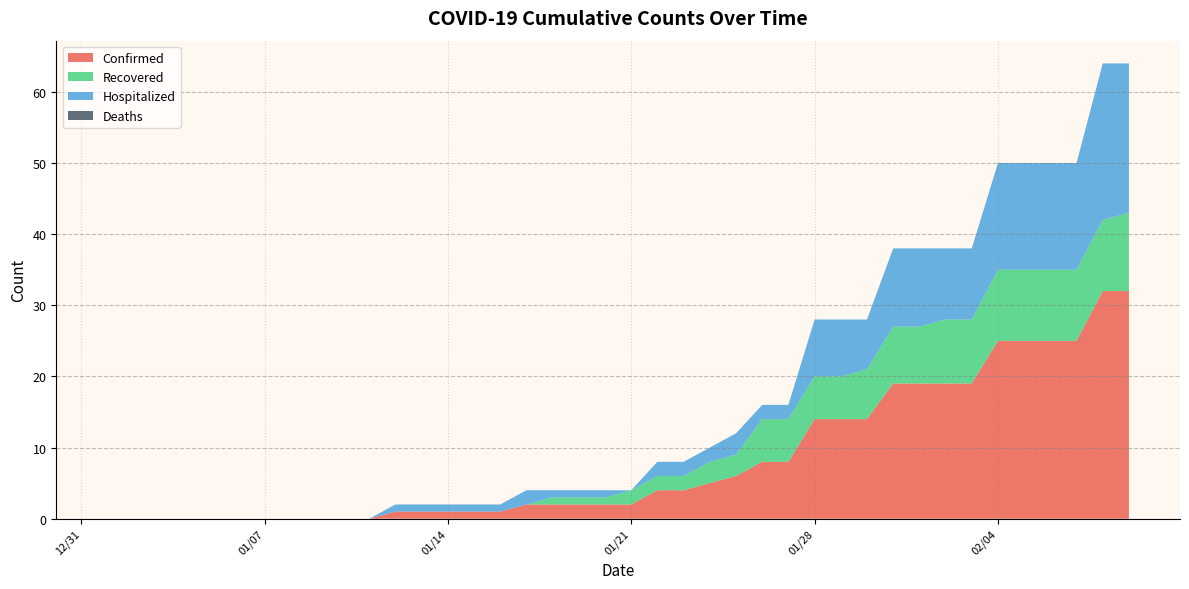

What is the average value of the Recovered series?

4